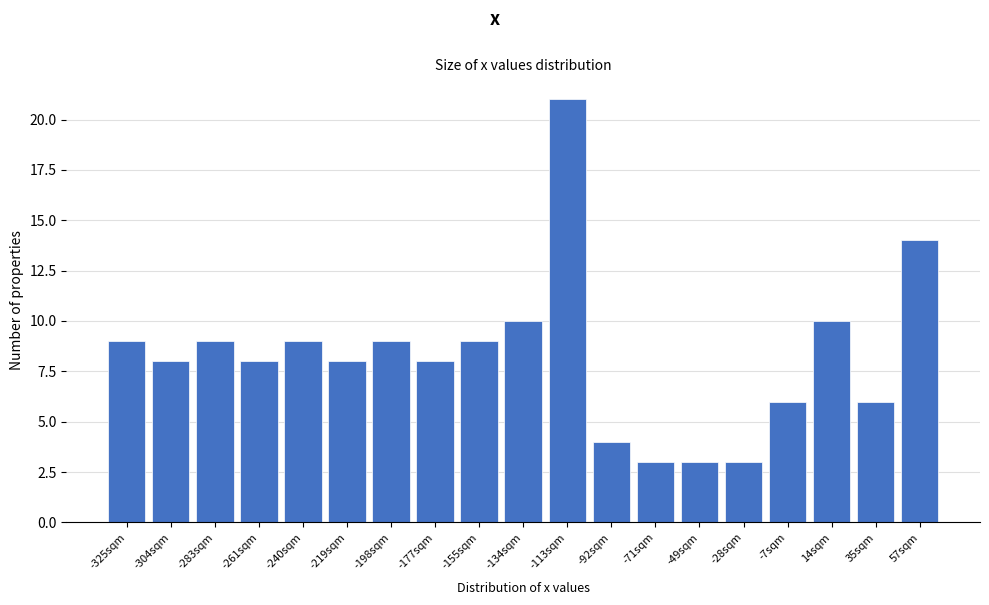

Reading left to right, transcribe all the data shown in this chart.

9	8	9	8	9	8	9	8	9	10	21	4	3	3	3	6	10	6	14